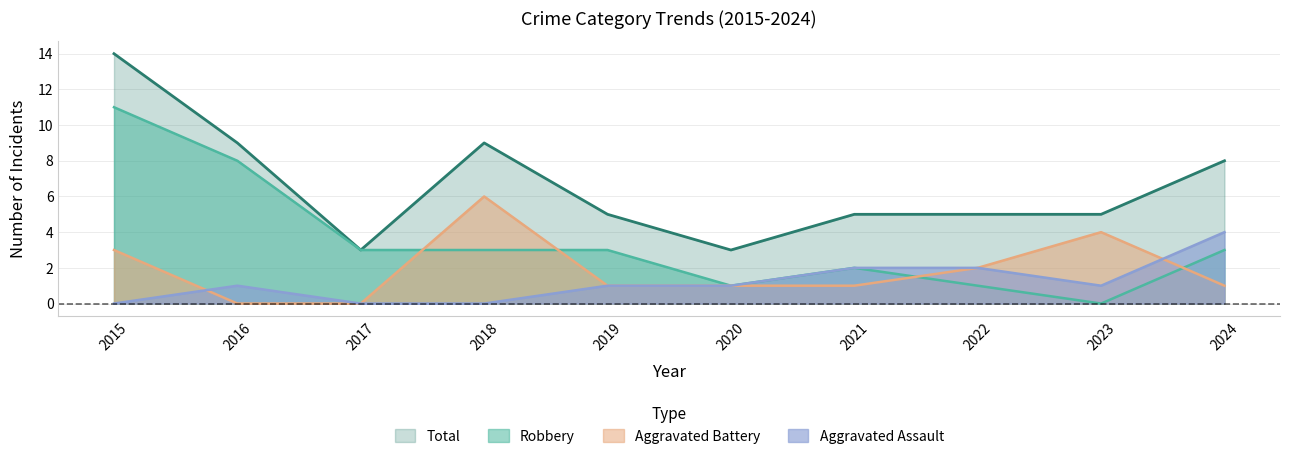

Reading left to right, list all the values displayed in this chart.

Aggravated Assault: 0	1	0	0	1	1	2	2	1	4
Aggravated Battery: 3	0	0	6	1	1	1	2	4	1
Robbery: 11	8	3	3	3	1	2	1	0	3
Total: 14	9	3	9	5	3	5	5	5	8